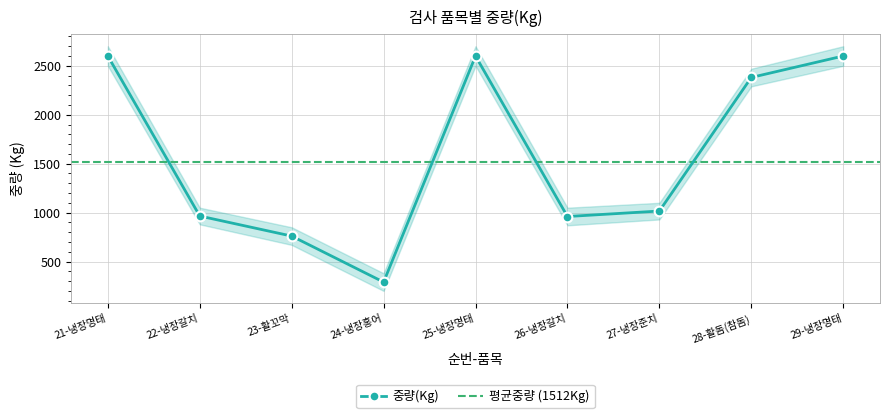

The chart shows a value of 960 at 26-냉장갈치. True or false?

True